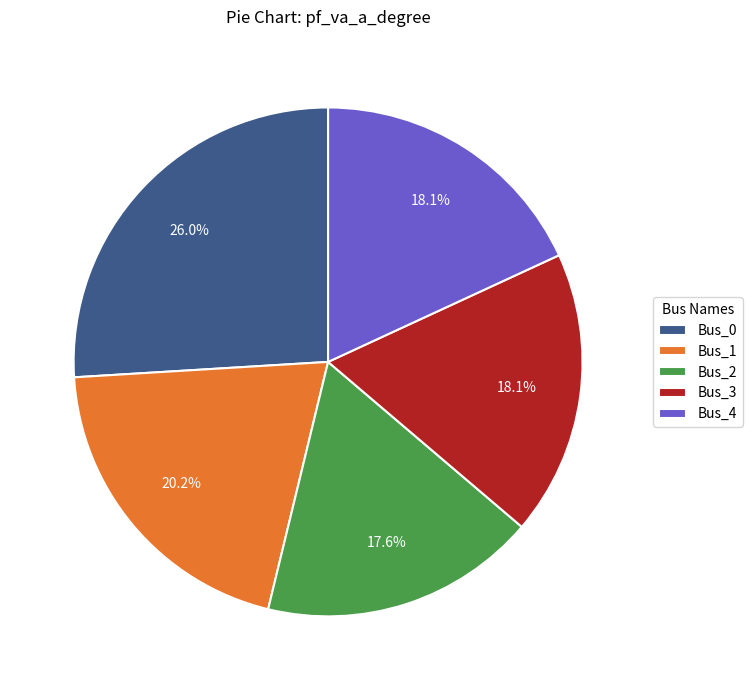

Between Bus_2 and Bus_1, which is larger?

Bus_1